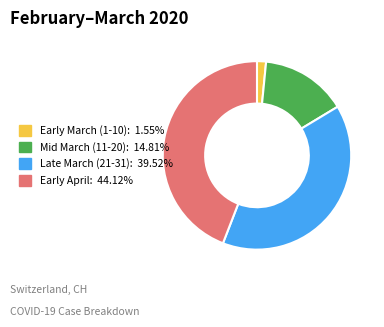

Does Early April: 44.12% account for over 50% of the chart?

No